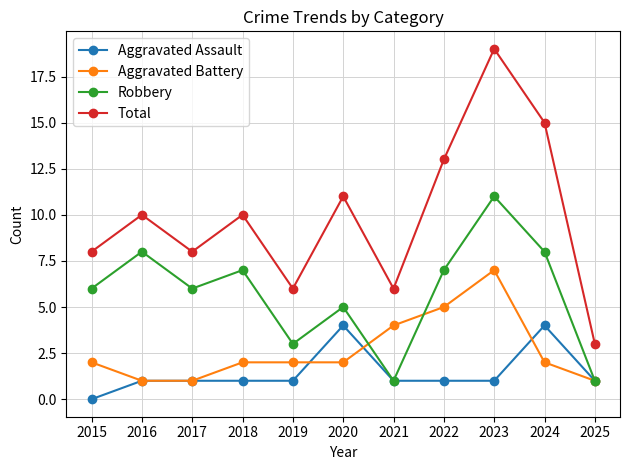

True or false: Total and Robbery cross at least once.

False